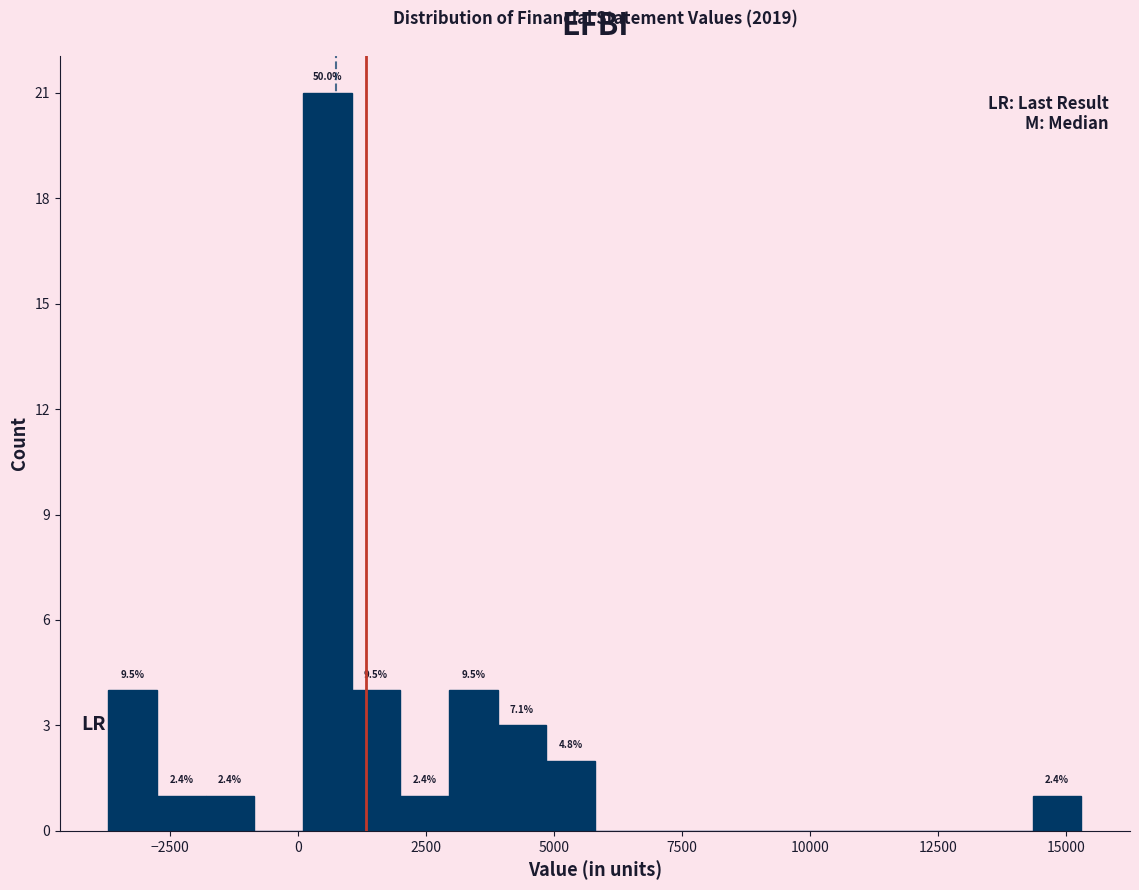

Read against the x-axis, roughly where is the centre of the tallest bar?

500